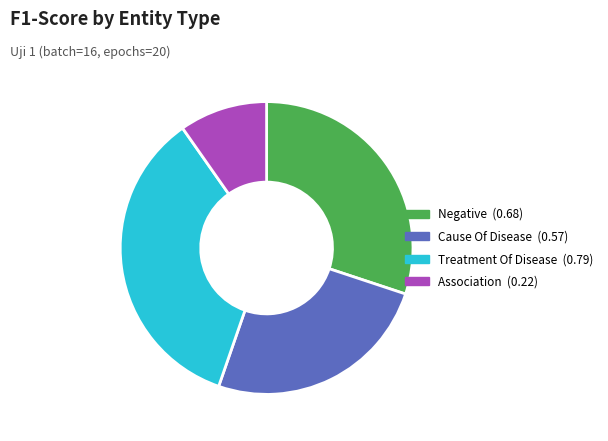

Does Treatment Of Disease represent more than half of the total?

No